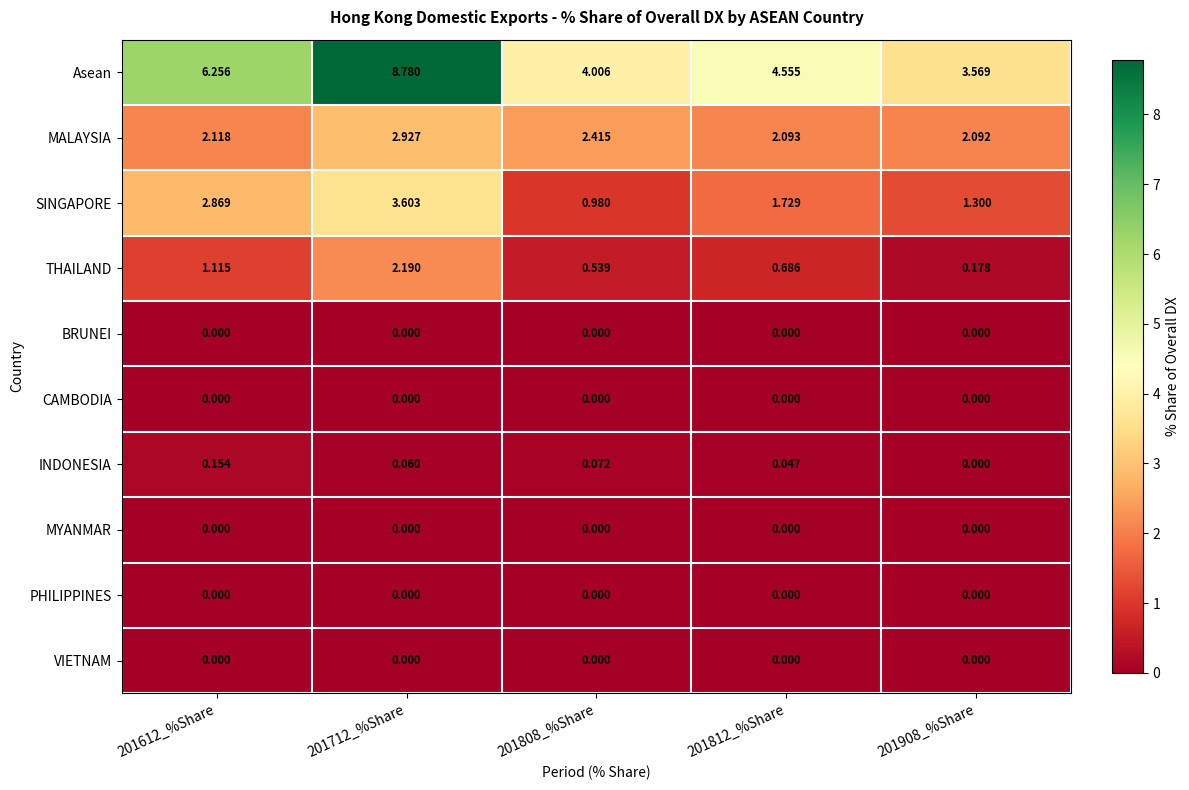

Which series has the largest total across all categories?

Asean